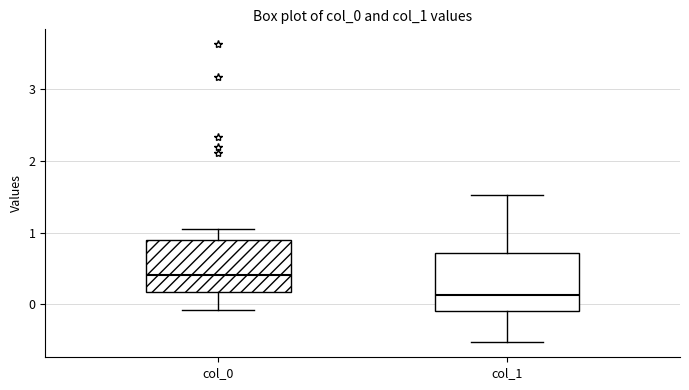

Reading left to right, read every box against the y-axis: the position of its median line, the range the box covers, and the ends of its whiskers. The values are not printed on the chart, so give them approximately, as read against the axis.

col_0: median 0.4, box 0.2 to 0.9, whiskers -0.1 to 1.0
col_1: median 0.1, box -0.1 to 0.7, whiskers -0.5 to 1.5